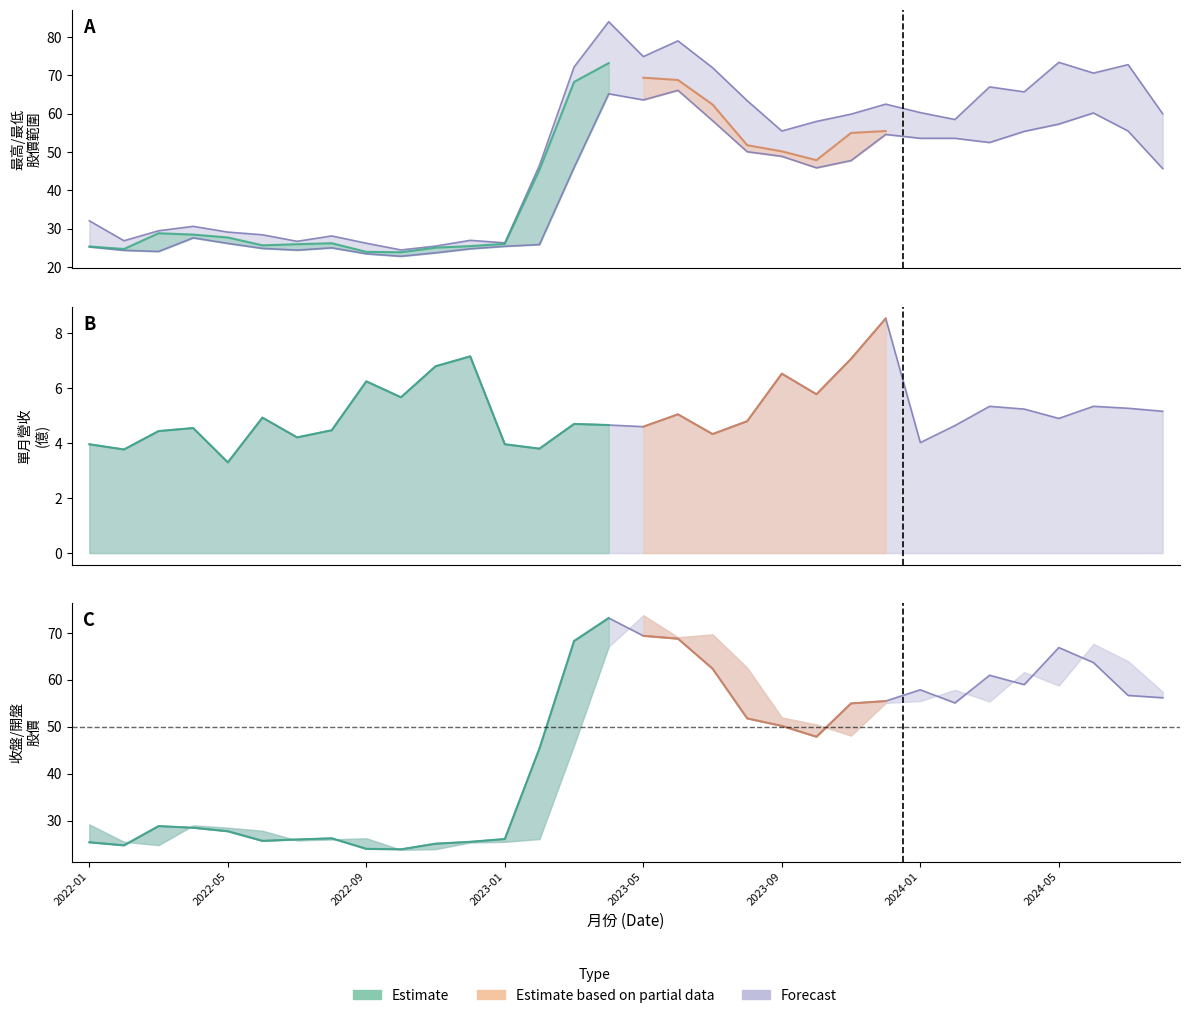

True or false: 開盤 has more than 2 interior local peaks.

True